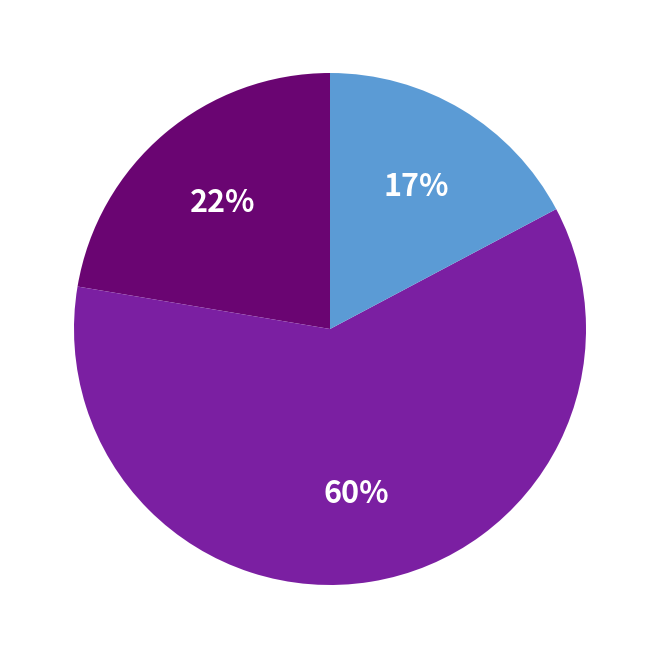

How many segments does this pie chart have?

3